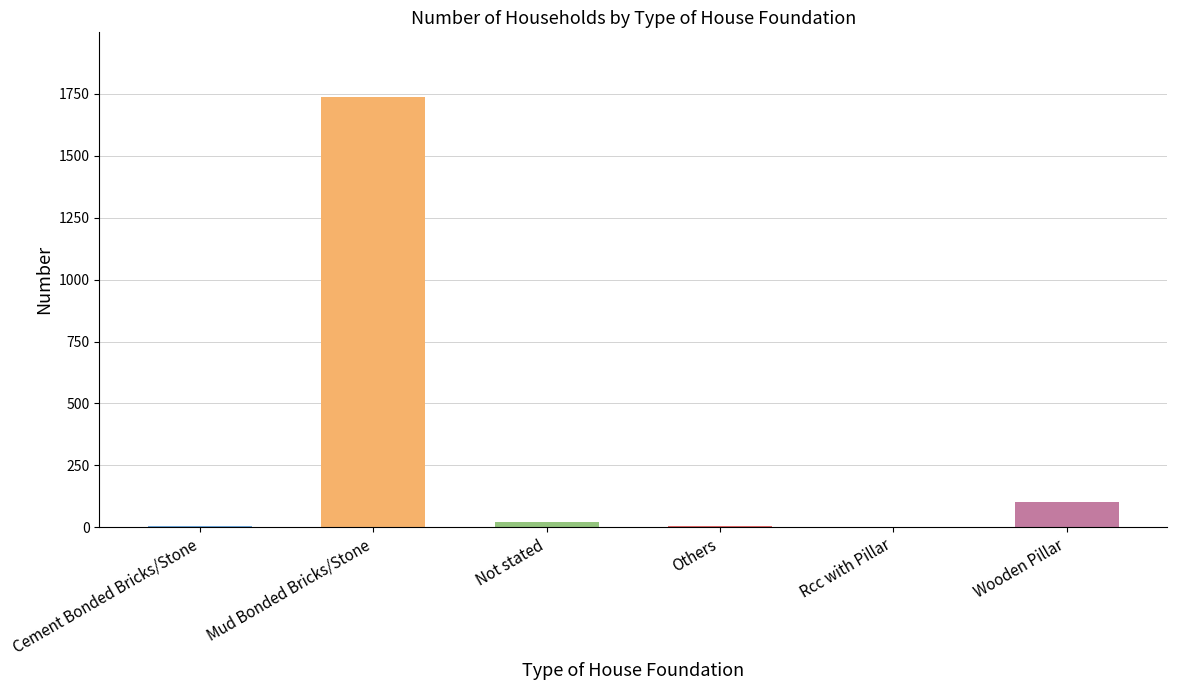

Which label corresponds to the largest value in the chart?

Mud Bonded Bricks/Stone